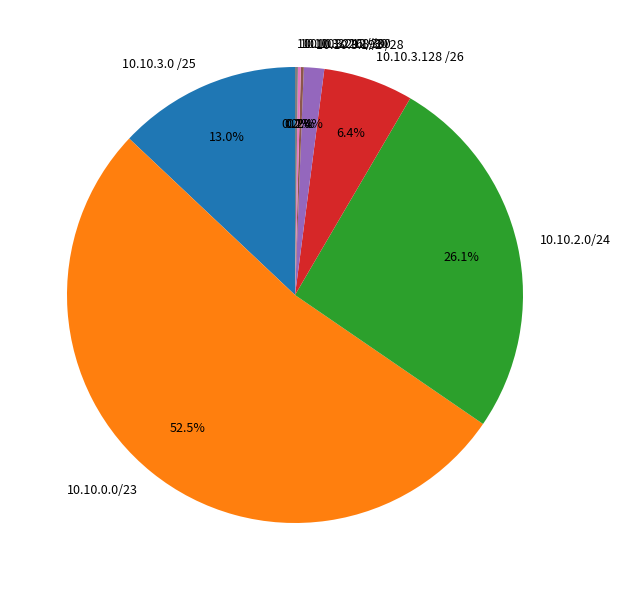

Which slice represents more than half of the pie?

10.10.0.0/23